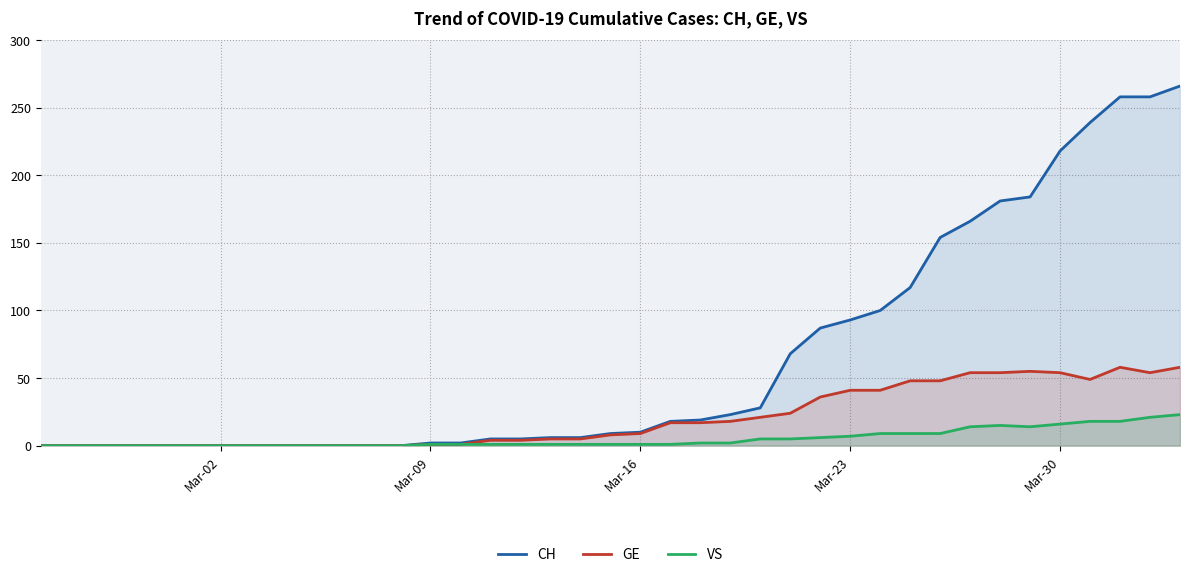

List the series in order of their overall mean, lowest first.

VS, GE, CH